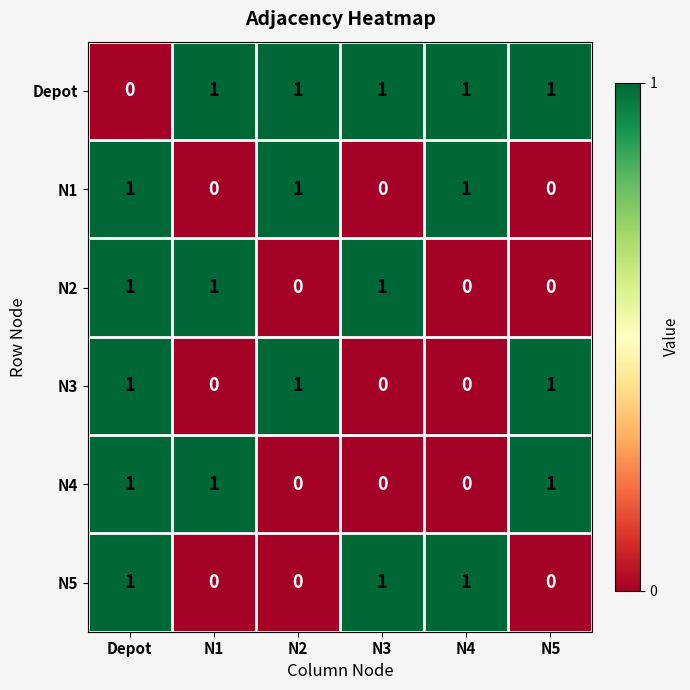

How many categories are shown in the chart?

6